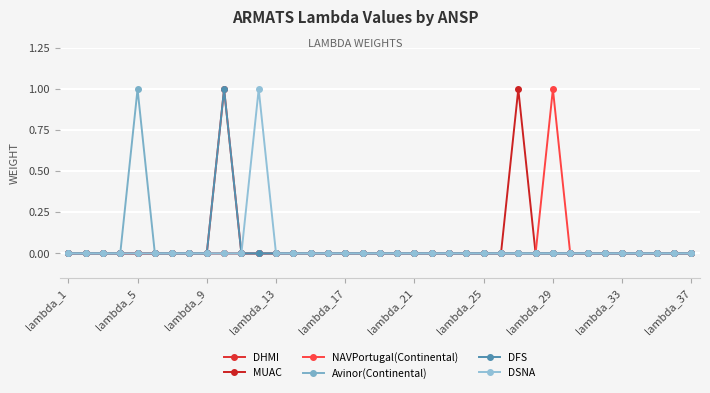

Is this an area chart (filled region under the line)?

No